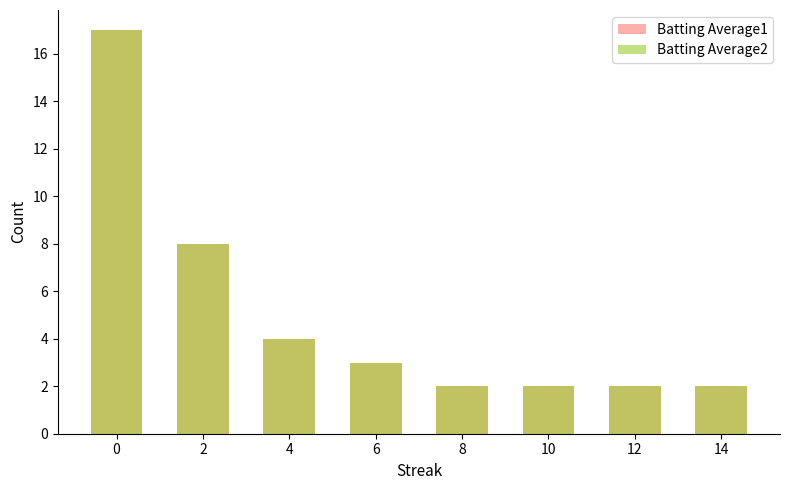

True or false: Batting Average1 has a value of 13 at 2.

False